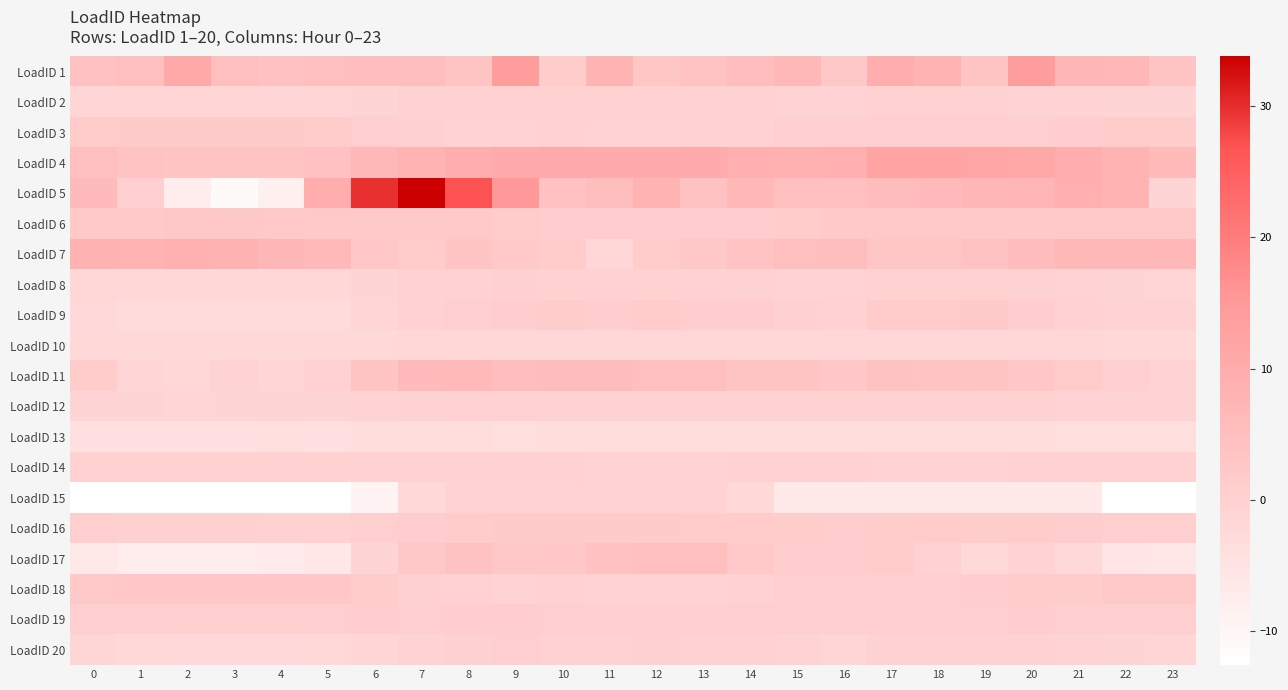

What is the smallest value displayed?

-12.6